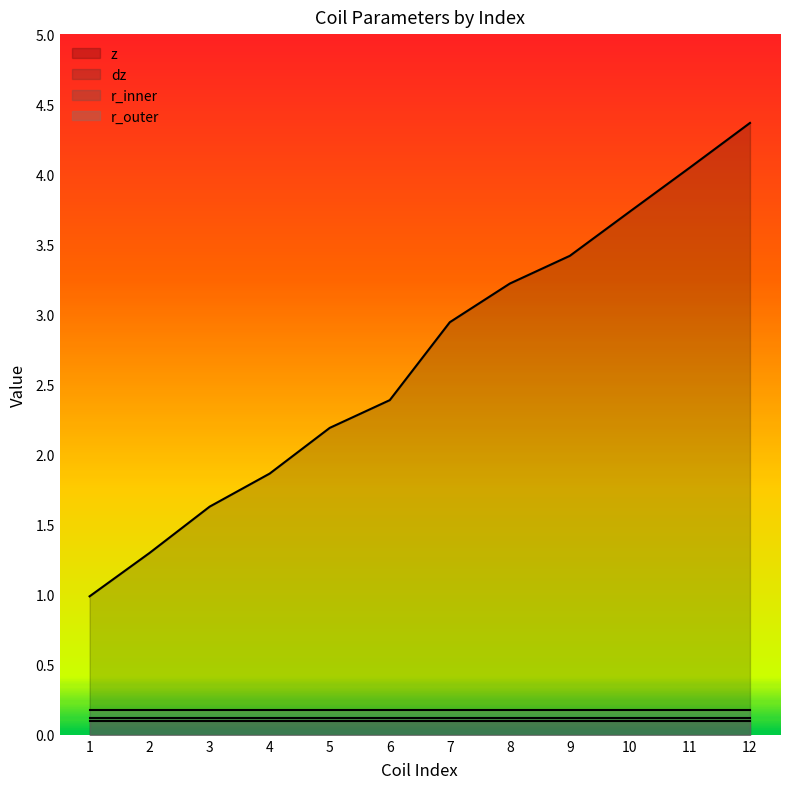

Which has a higher value, 6 or 7?

7